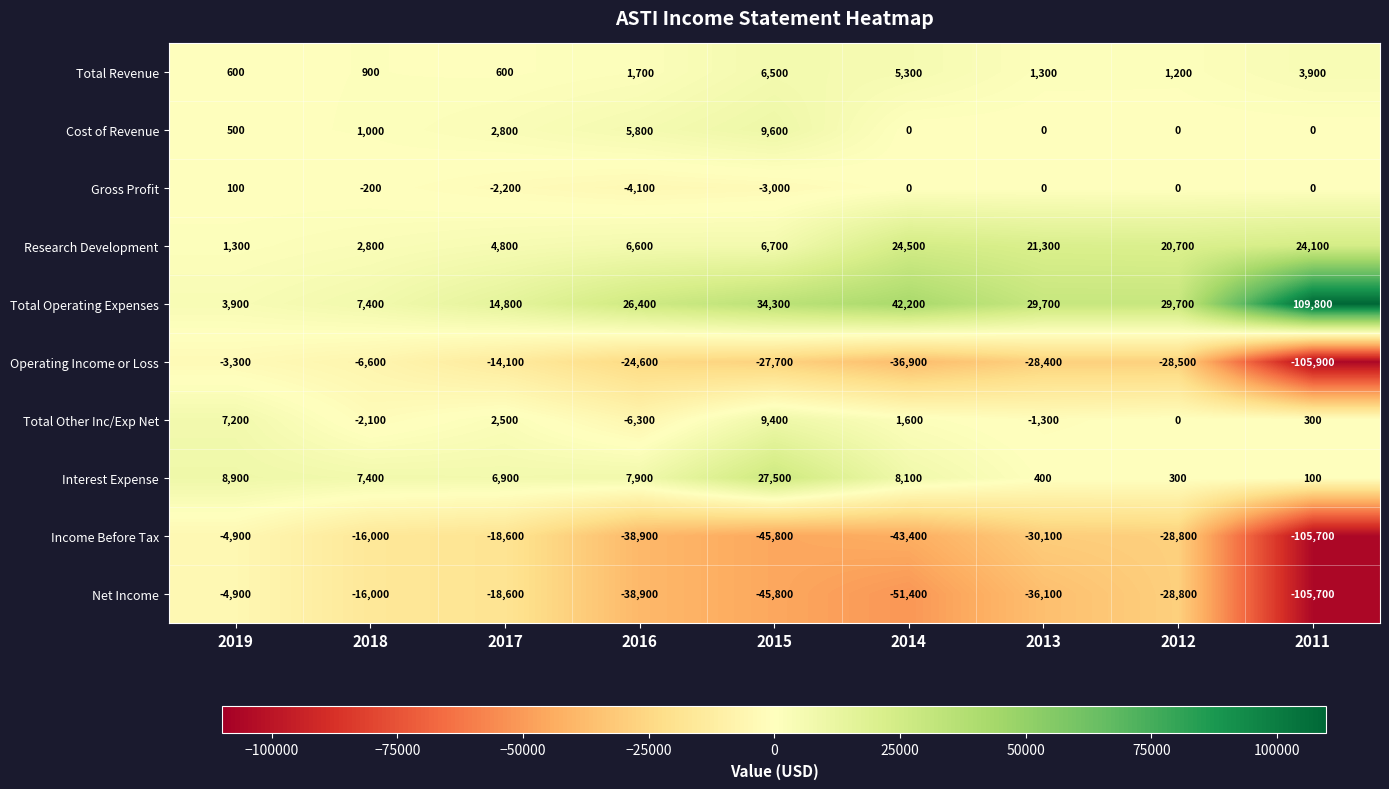

How many data points does each series have?

9